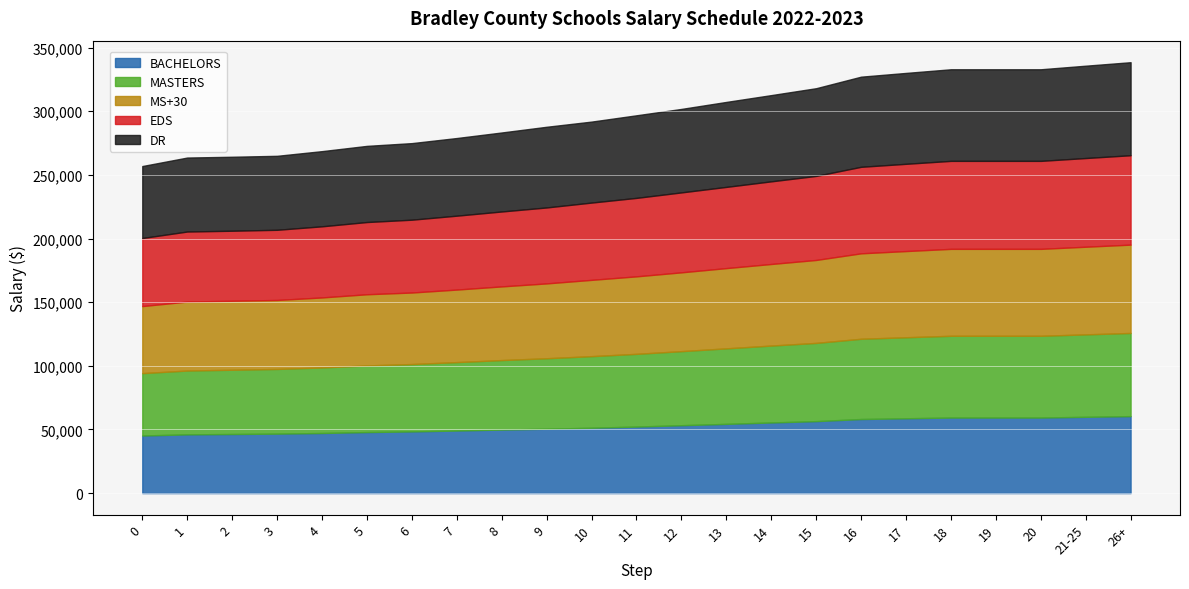

Is it true that MASTERS equals 50810 at 3?

True